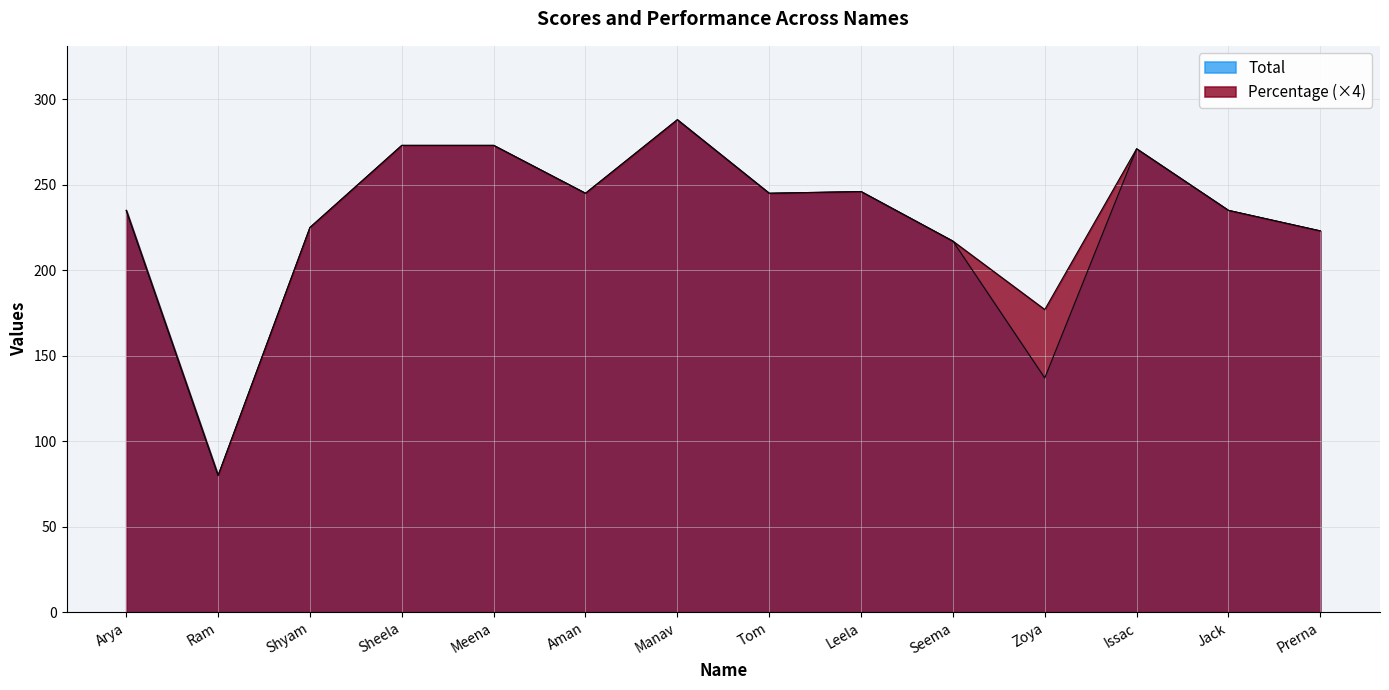

At which category does Percentage reach its first local valley?

Ram